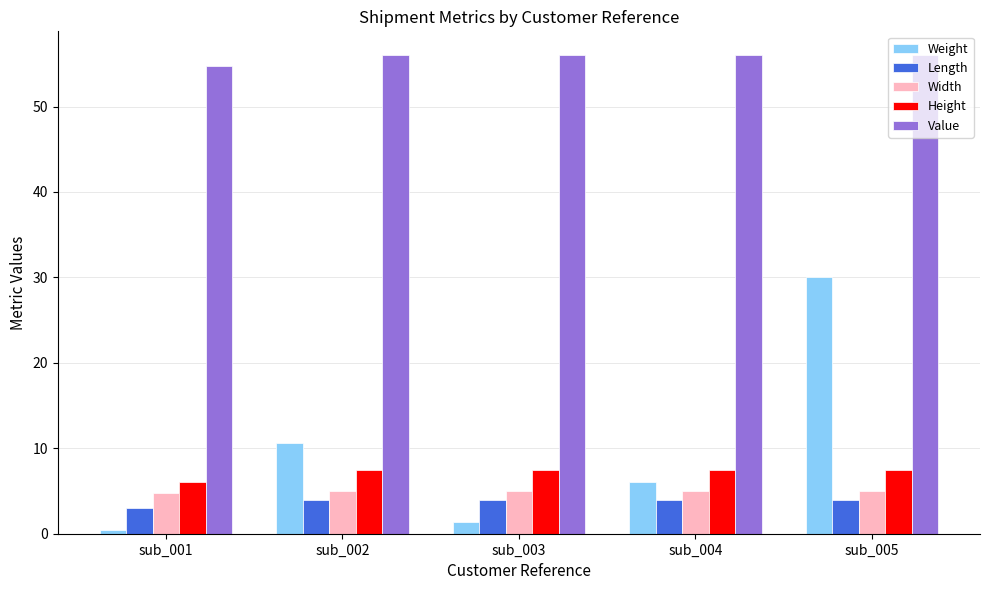

Is the value of Weight at sub_002 greater than the value of Width at sub_005?

Yes